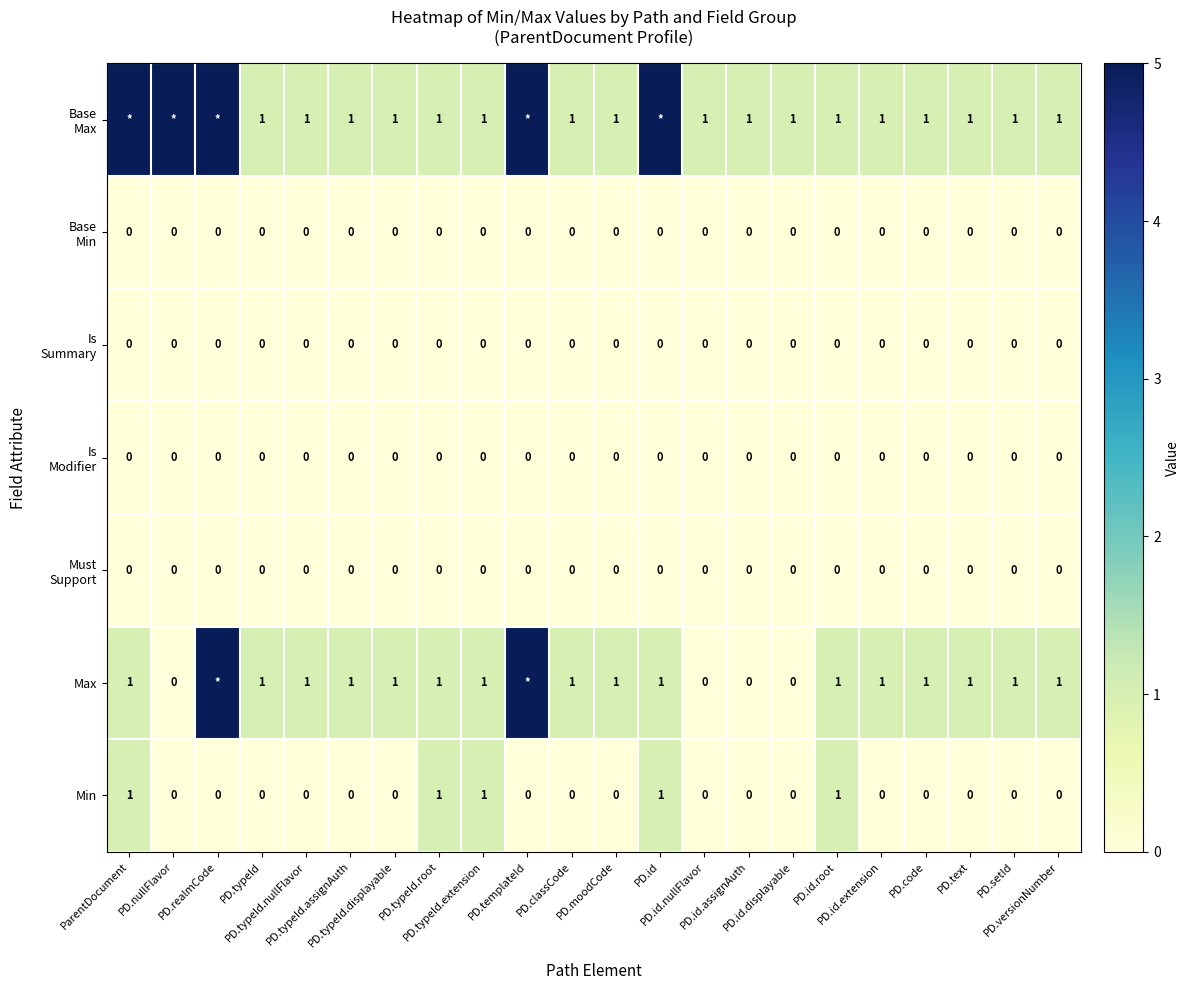

At which category is the sum across all series the highest?

PD.realmCode